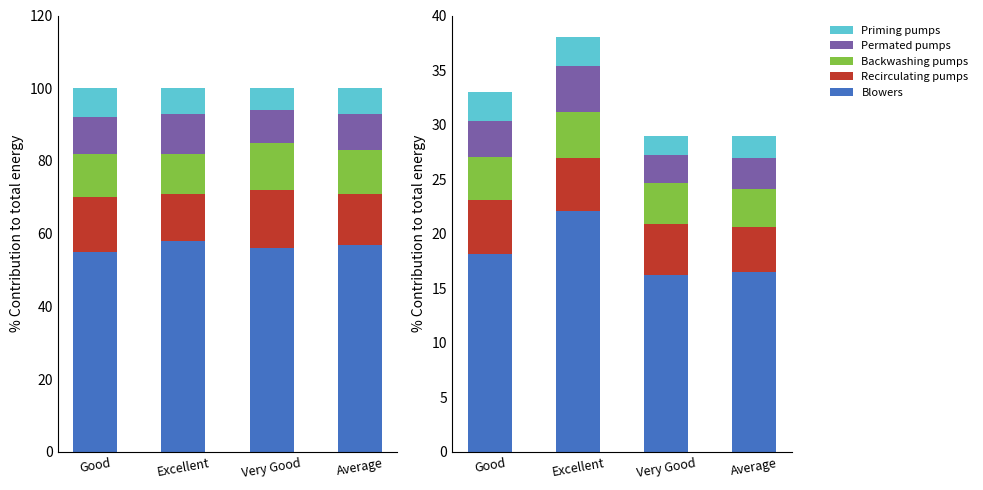

What is the minimum value for Recirculating pumps?

4.1